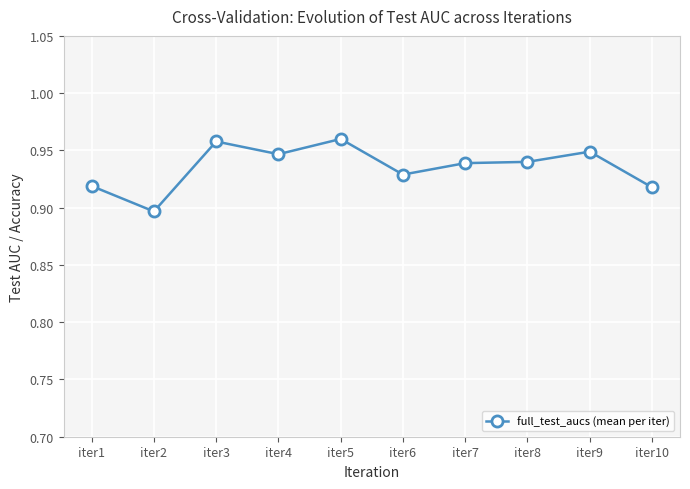

Is this an area chart (filled region under the line)?

No